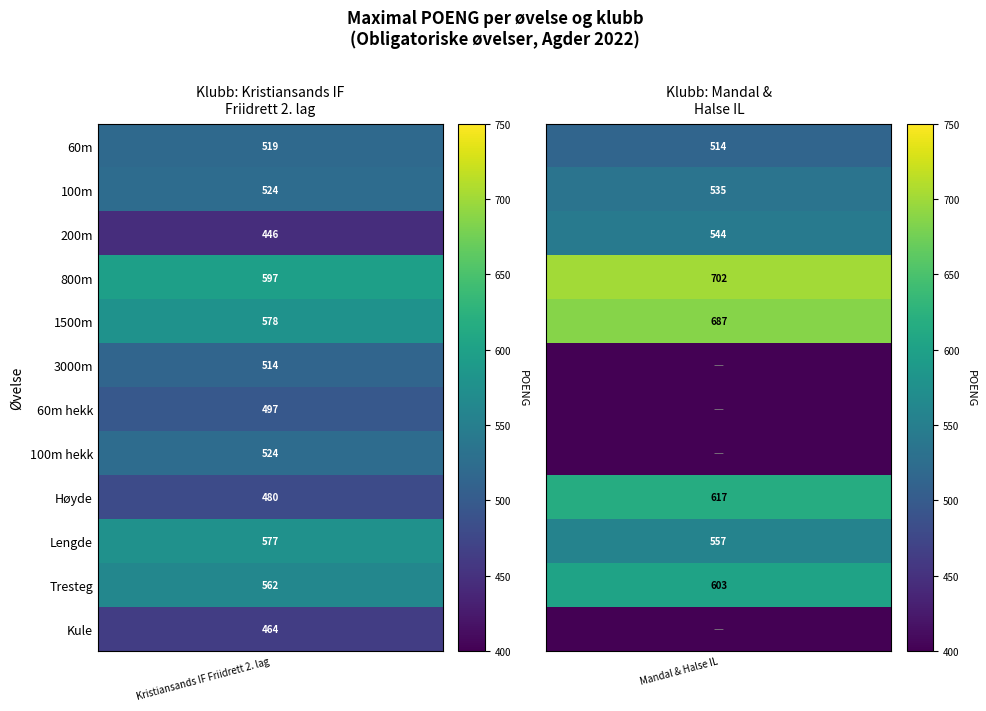

What is the spread (max minus min) of values at 60m?

5